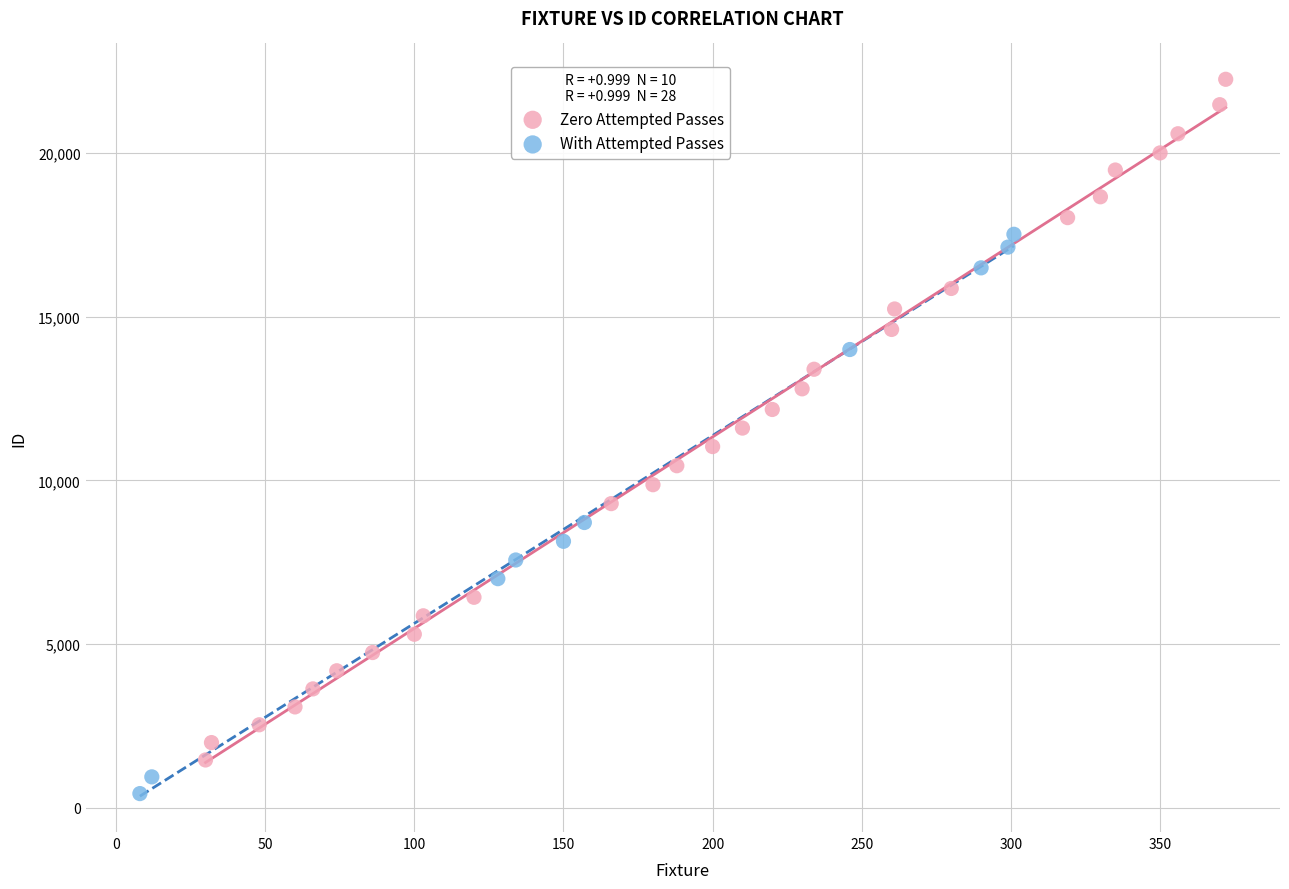

Which series contains the lowest Y value?

With Attempted Passes